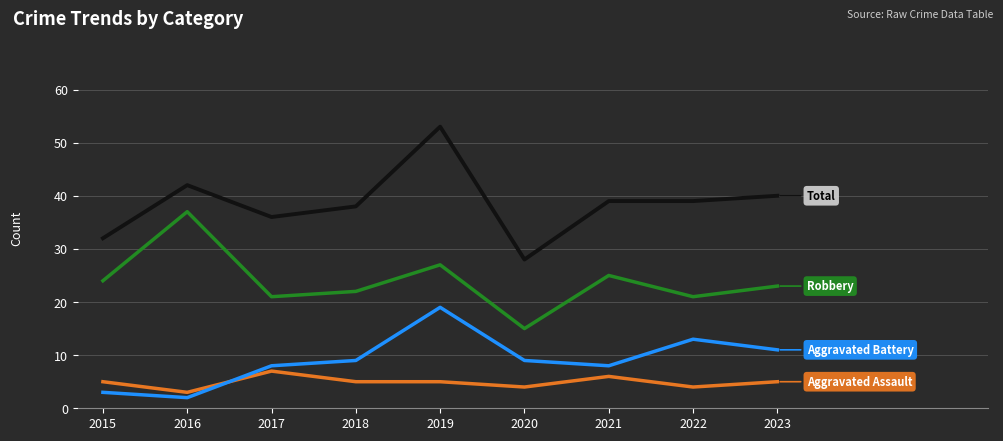

What is the smallest value displayed?

2